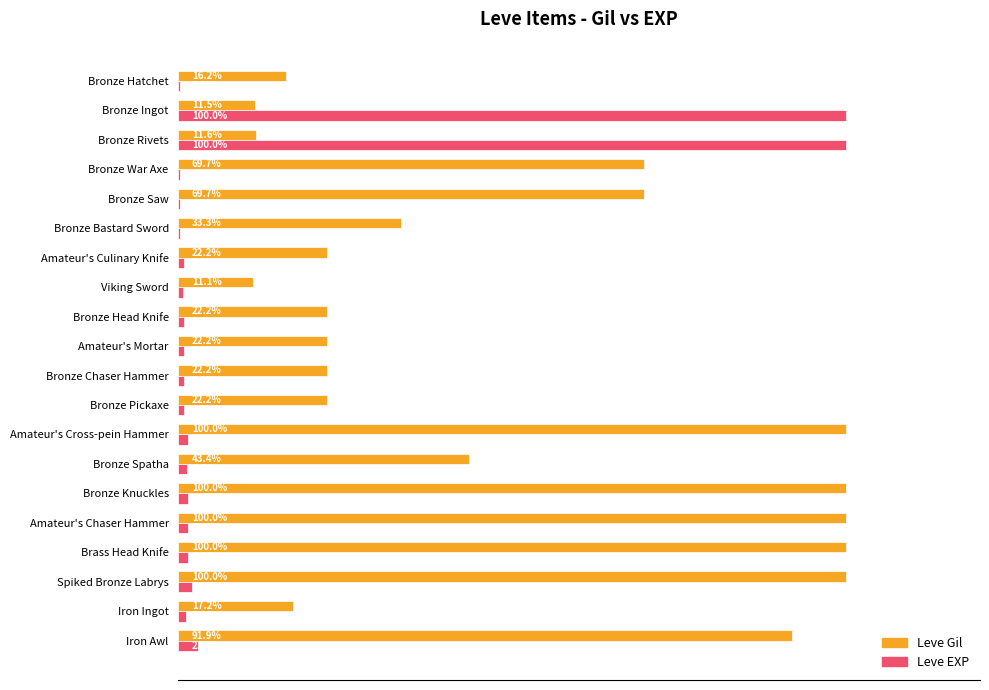

Between Bronze Saw and Bronze Knuckles, which series saw the biggest shift?

Leve Gil